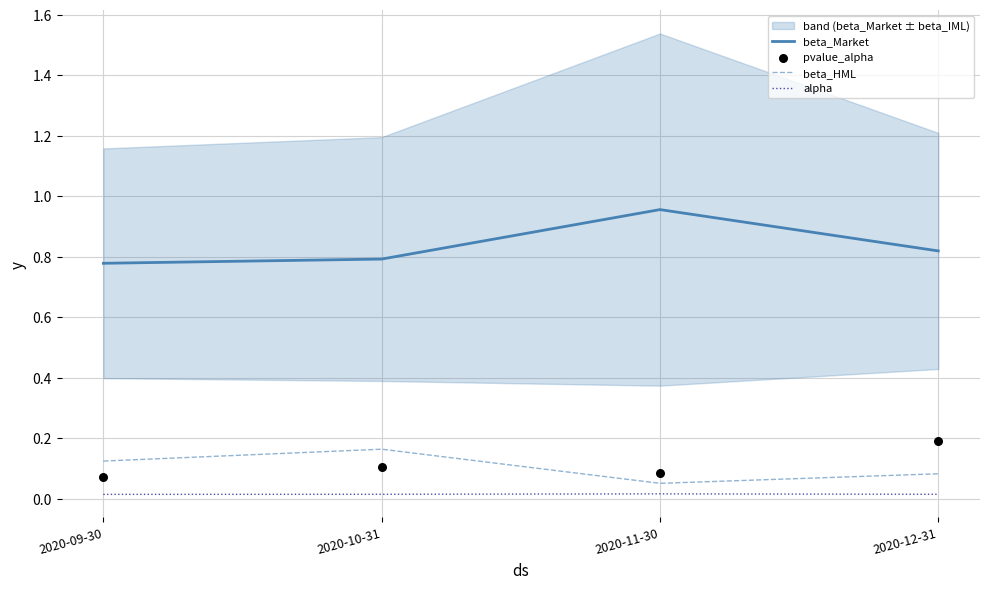

True or false: beta_Market has a value of 0.3 at 2020-11-30.

False